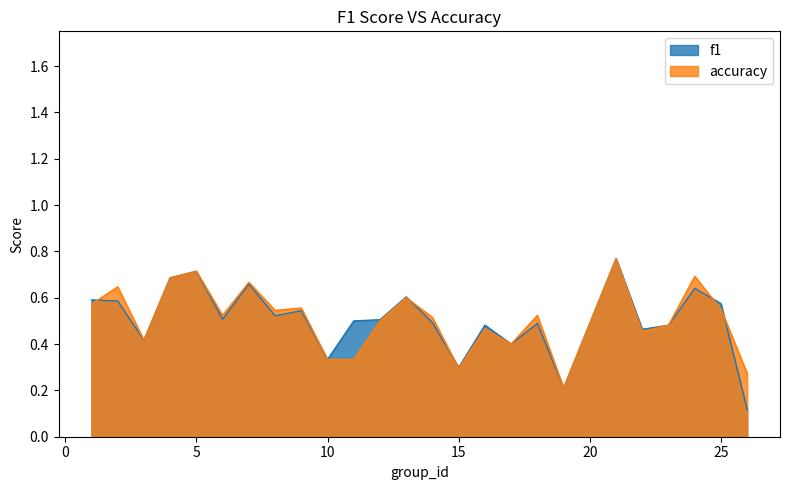

What is the value of the f1 point at the 24th from the left?

0.6